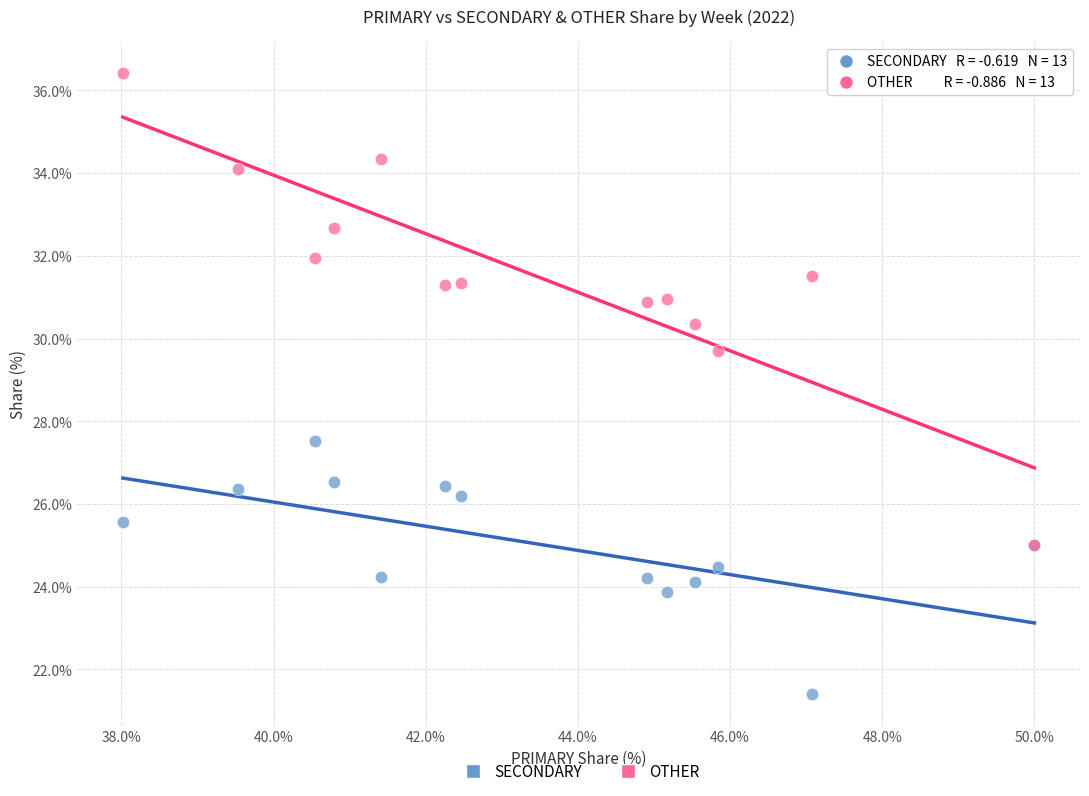

Which series reaches the maximum Y coordinate?

OTHER